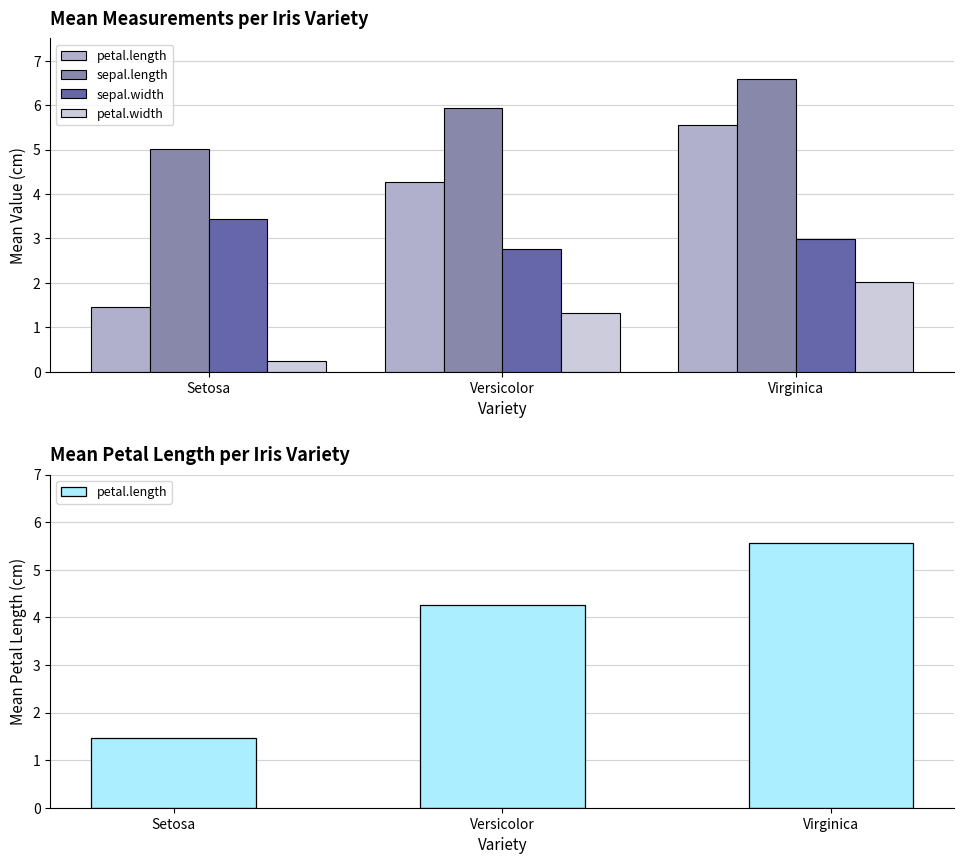

Is the value of petal.length at Setosa greater than the value of sepal.width at Versicolor?

No